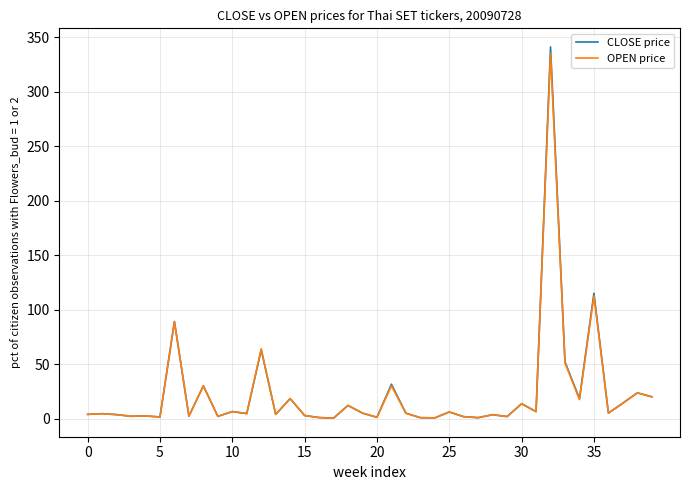

What is the maximum value shown in the chart?

341.0